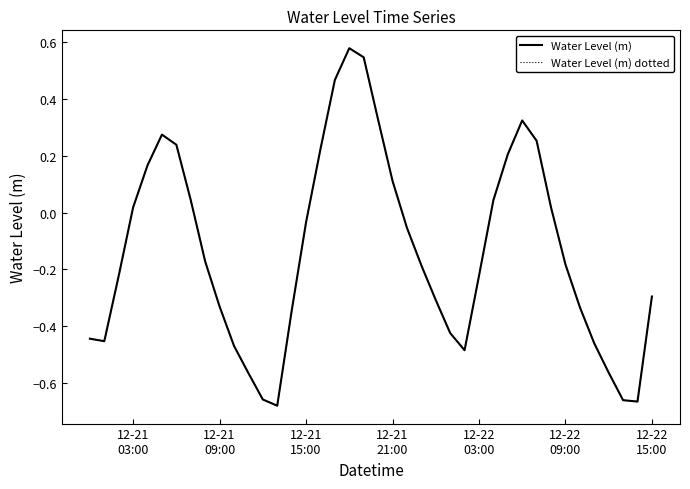

Is this an area chart (filled region under the line)?

No